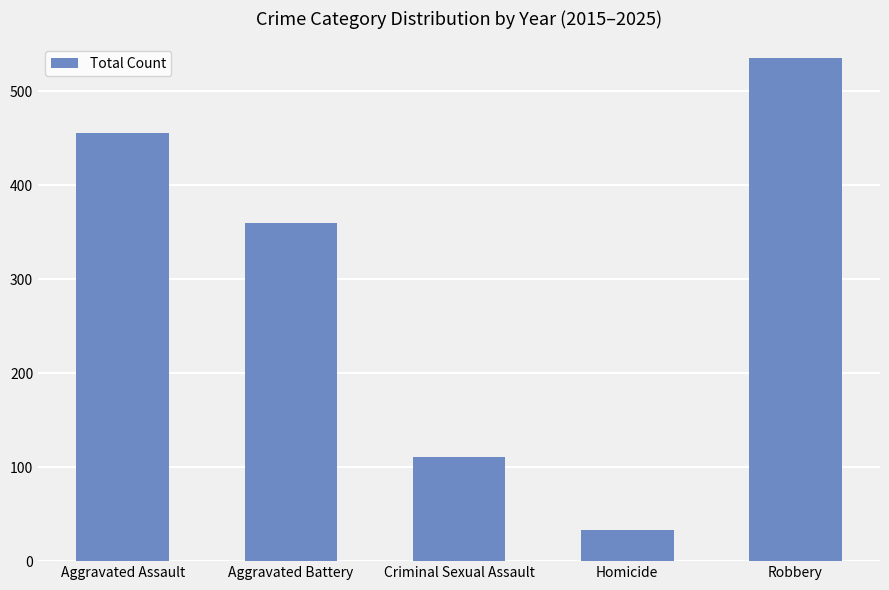

What is the ratio of the value at Aggravated Battery to the value at Criminal Sexual Assault?

3.2